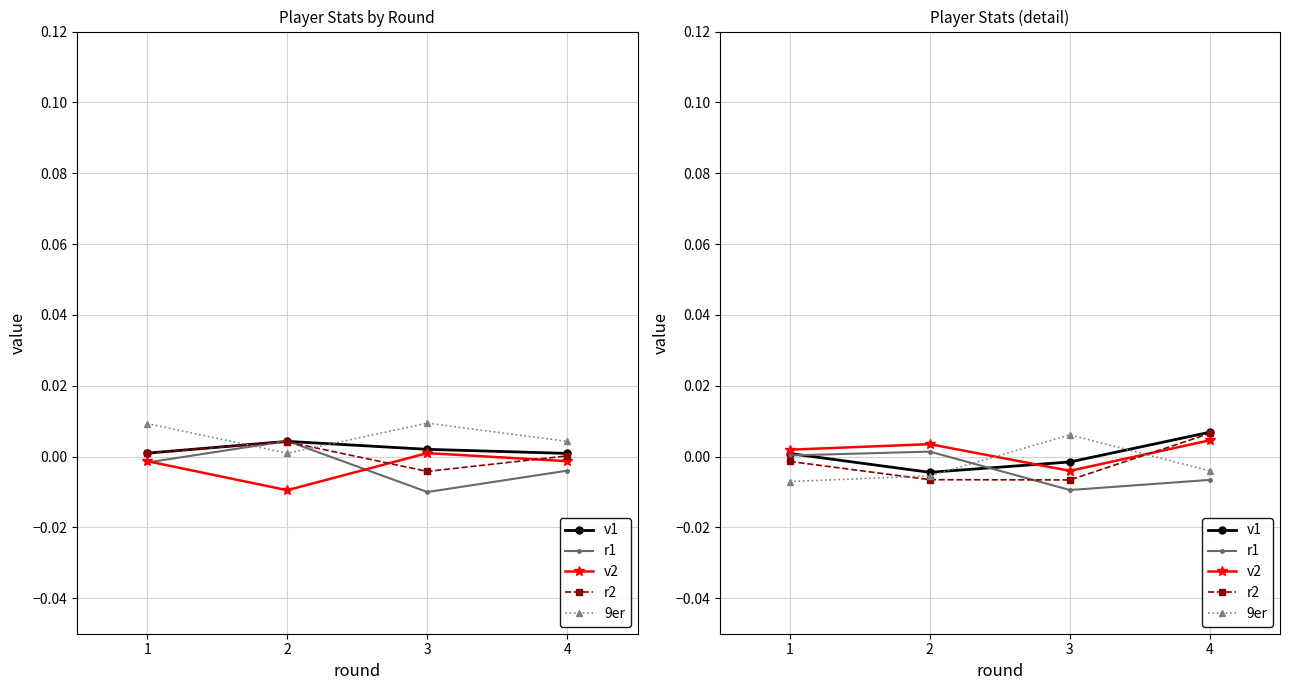

In r2, how many points are lower than both neighbors (excluding endpoints)?

1